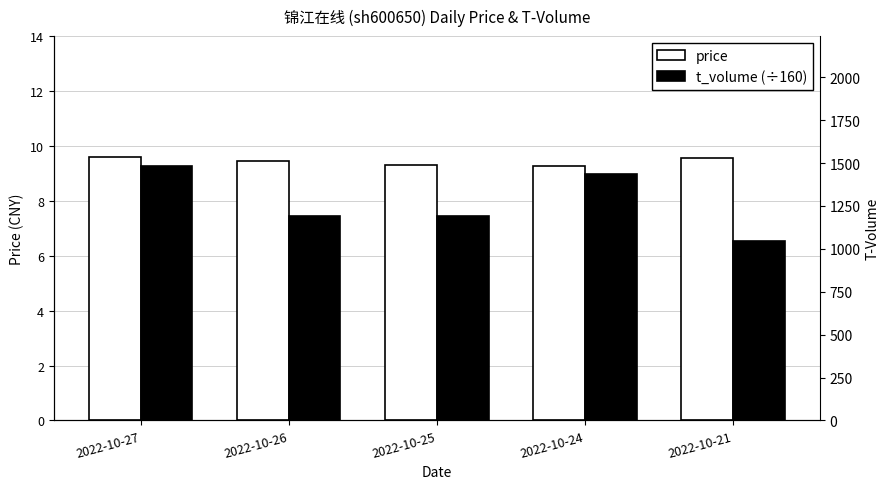

Are the bars horizontal?

No